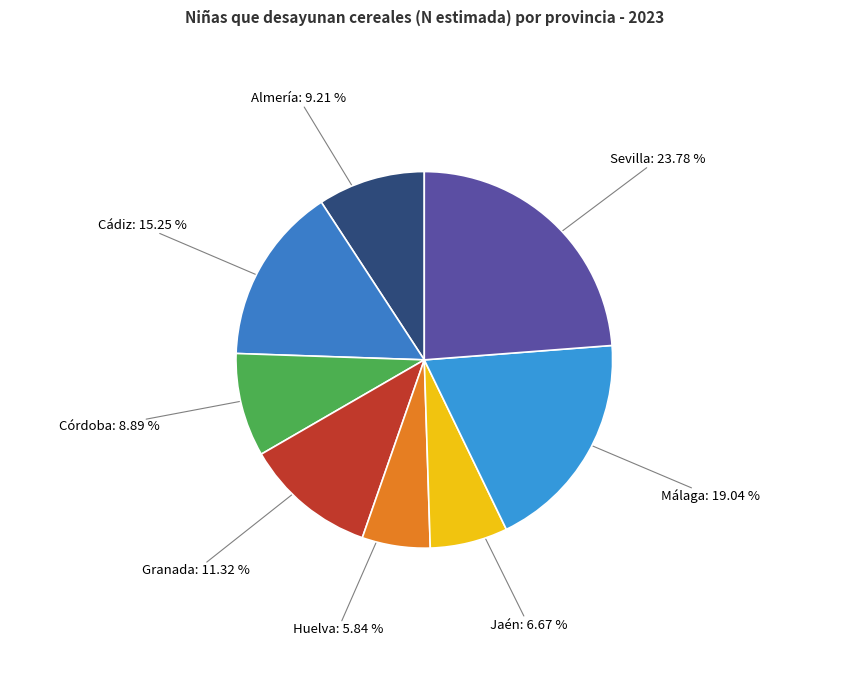

To the nearest percent, what is the difference between the largest and smallest slice percentages?

18%